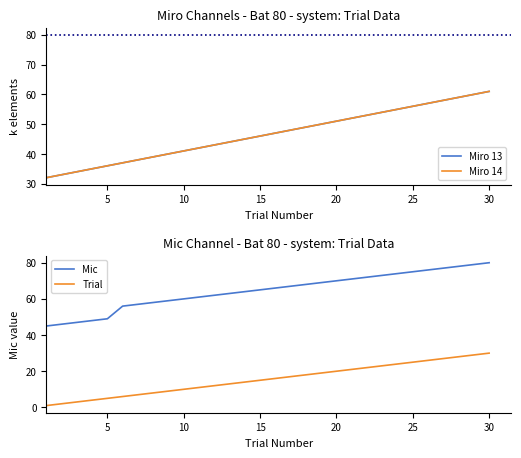

What is the sum of all Trial values?

465